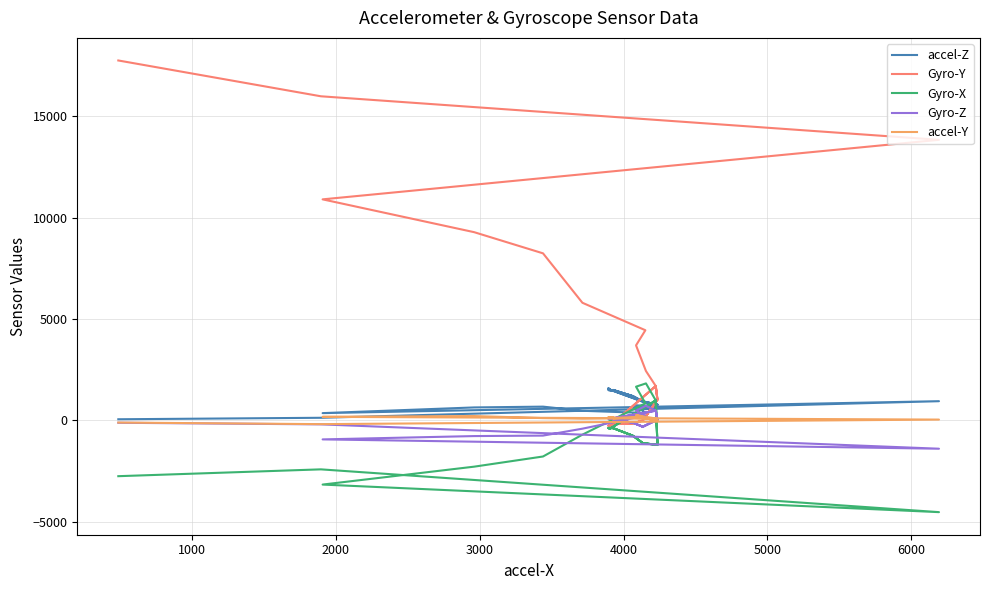

What is the average value of the Gyro-X series?

-671